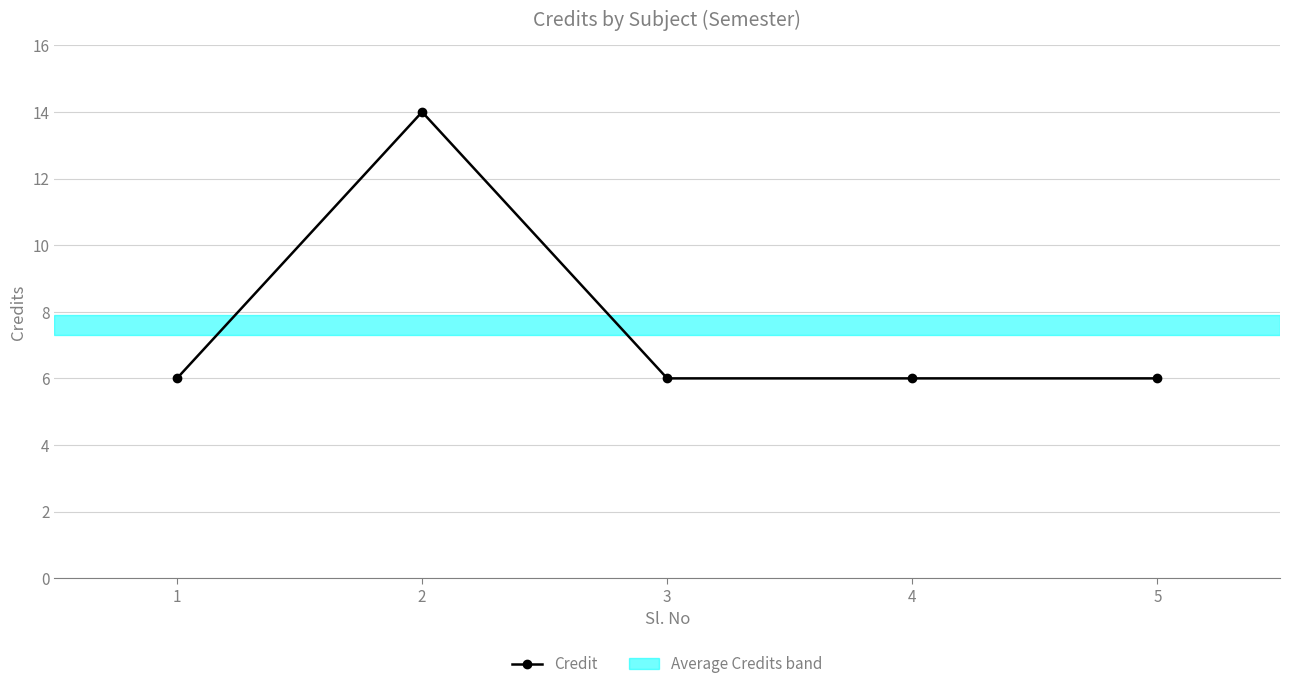

What is the difference between the maximum and minimum values?

8